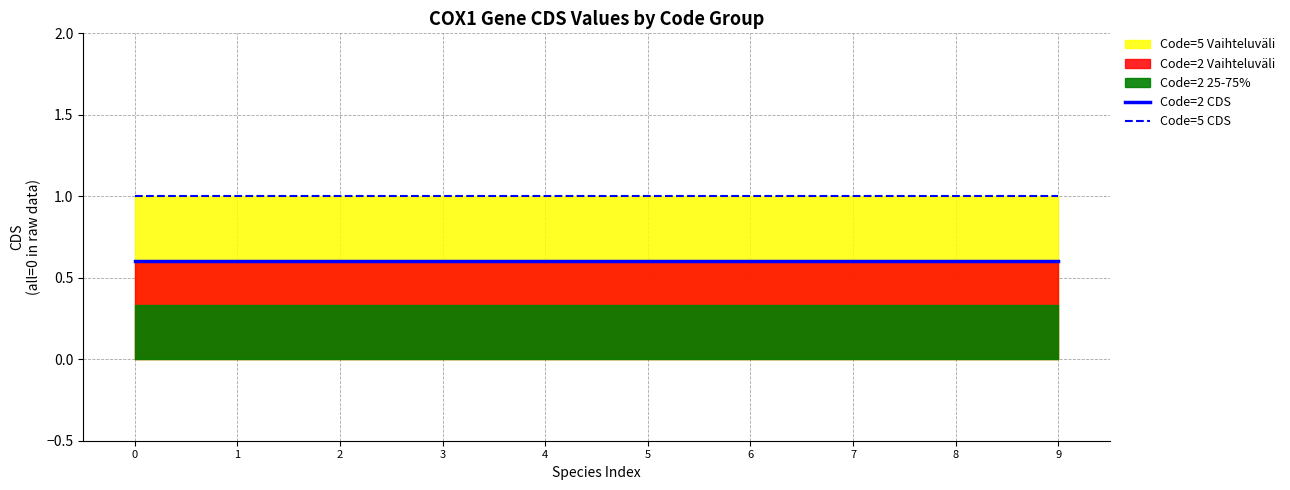

At how many categories does at least one series exceed 0?

10